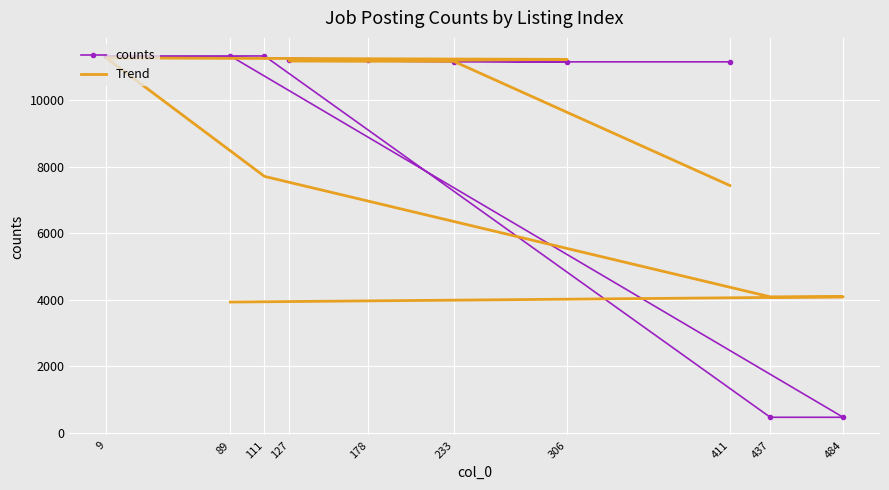

At 111, list the series in order from smallest to largest.

Trend, counts